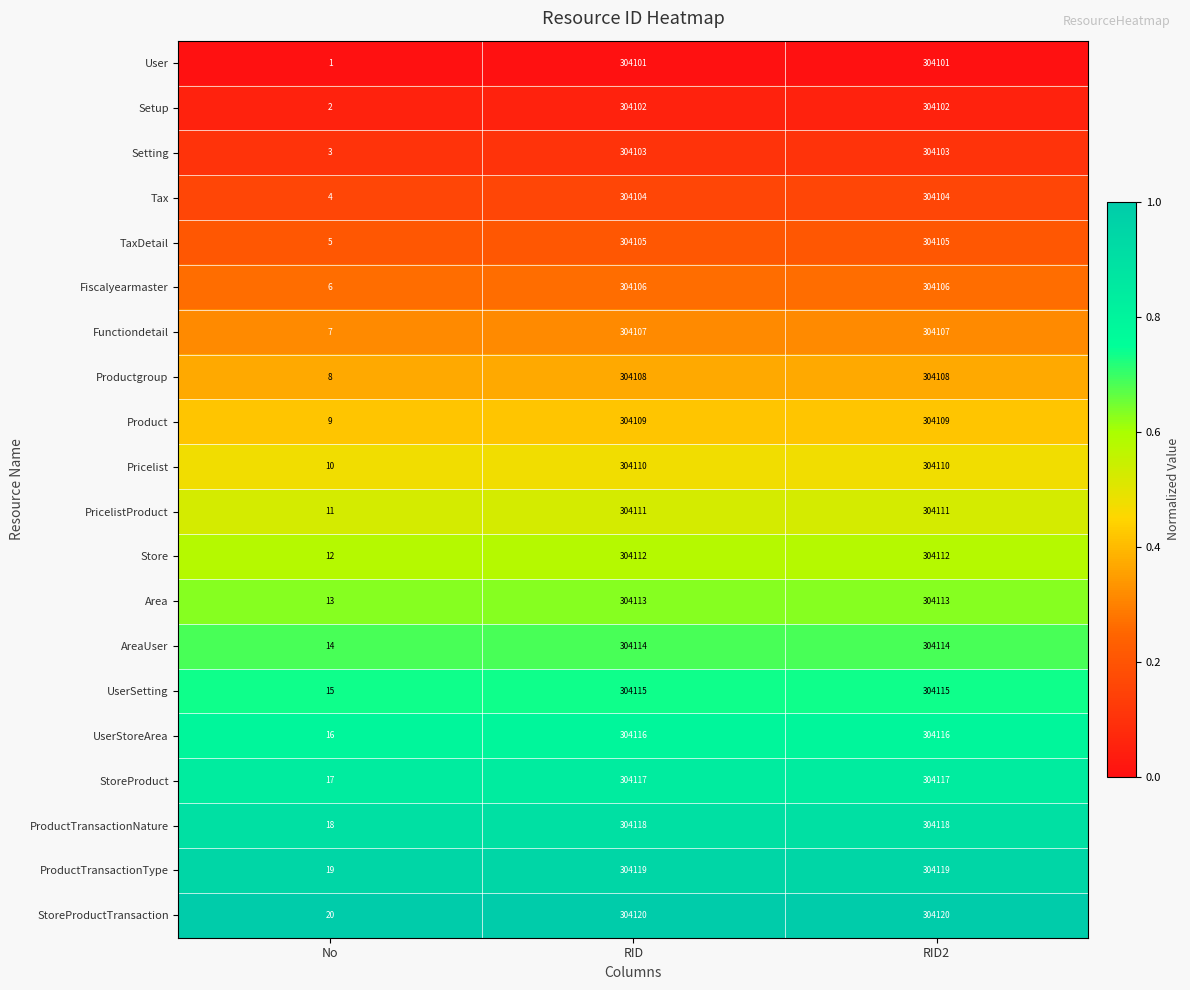

How many StoreProductTransaction values are between 20 and 304120?

3